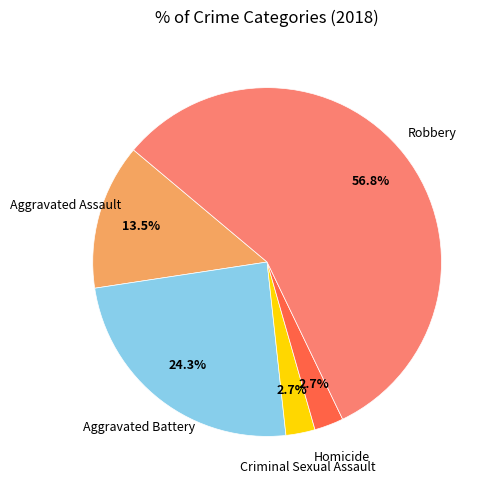

Is there a majority slice in this chart?

Yes